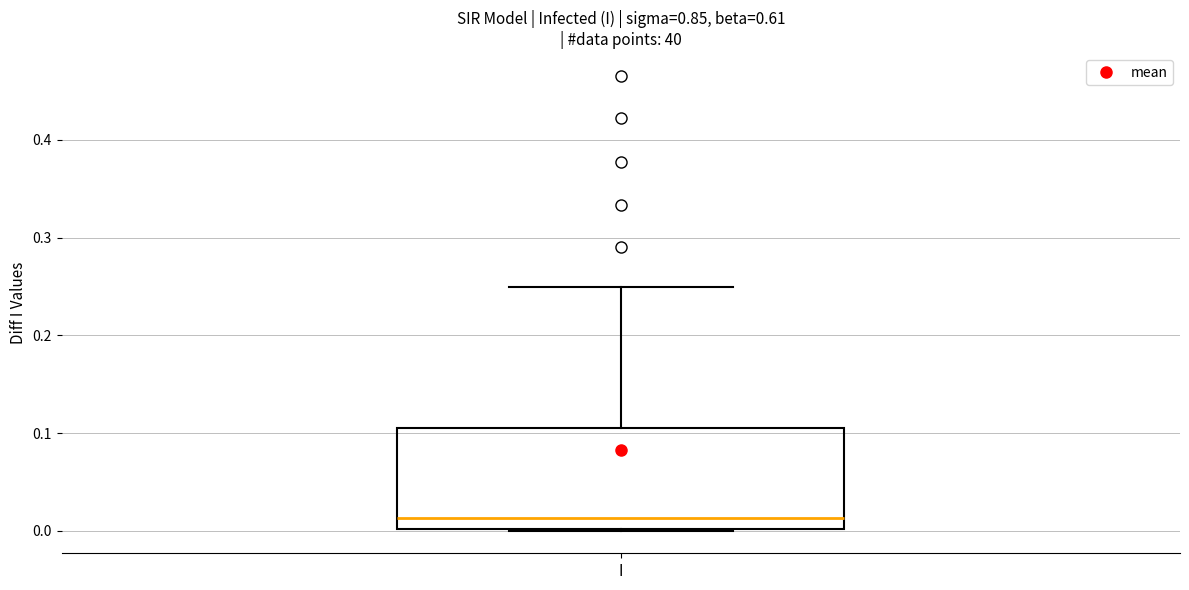

Read this box plot against the y-axis: the position of the median line, the range covered by the box, and the ends of both whiskers. The values are not printed on the chart, so give them approximately, as read against the axis.

median 0.01, box 0.00 to 0.11, whiskers 0.00 to 0.25